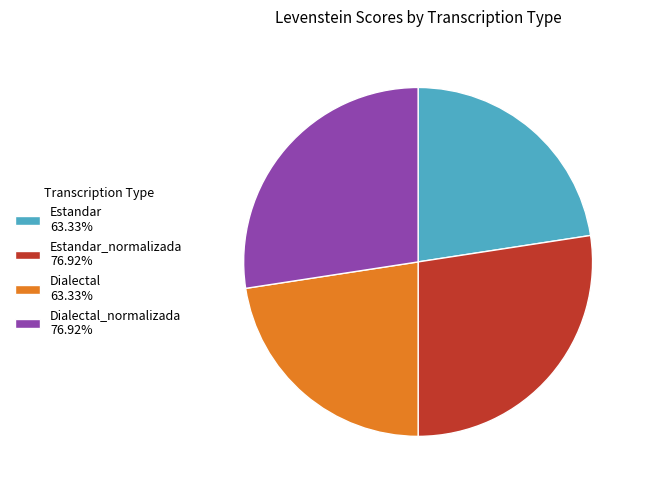

What is the ratio of the value at Dialectal 63.33% to the value at Estandar 63.33%?

1.0